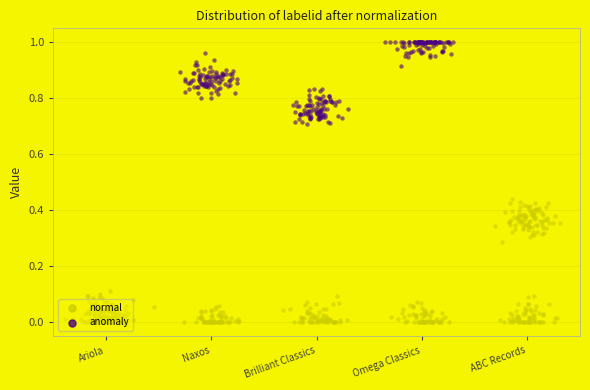

Which series has the largest total across all categories?

anomaly